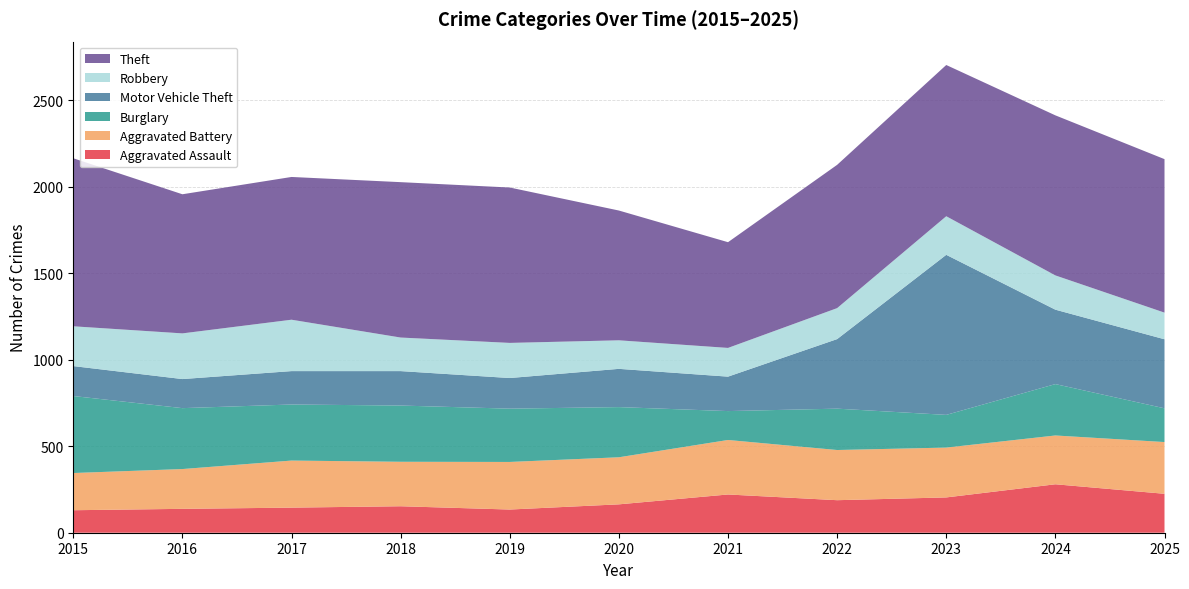

Reading right to left, what are all the values shown in this chart?

Aggravated Assault: 225	280	204	188	221	164	134	153	145	138	130
Aggravated Battery: 299	282	288	290	315	272	275	257	272	230	215
Burglary: 195	297	189	239	167	290	308	325	324	352	445
Motor Vehicle Theft: 399	430	925	402	199	221	177	199	193	168	173
Robbery: 154	198	223	179	166	165	203	194	297	264	230
Theft: 887	925	874	828	611	750	898	898	825	804	971